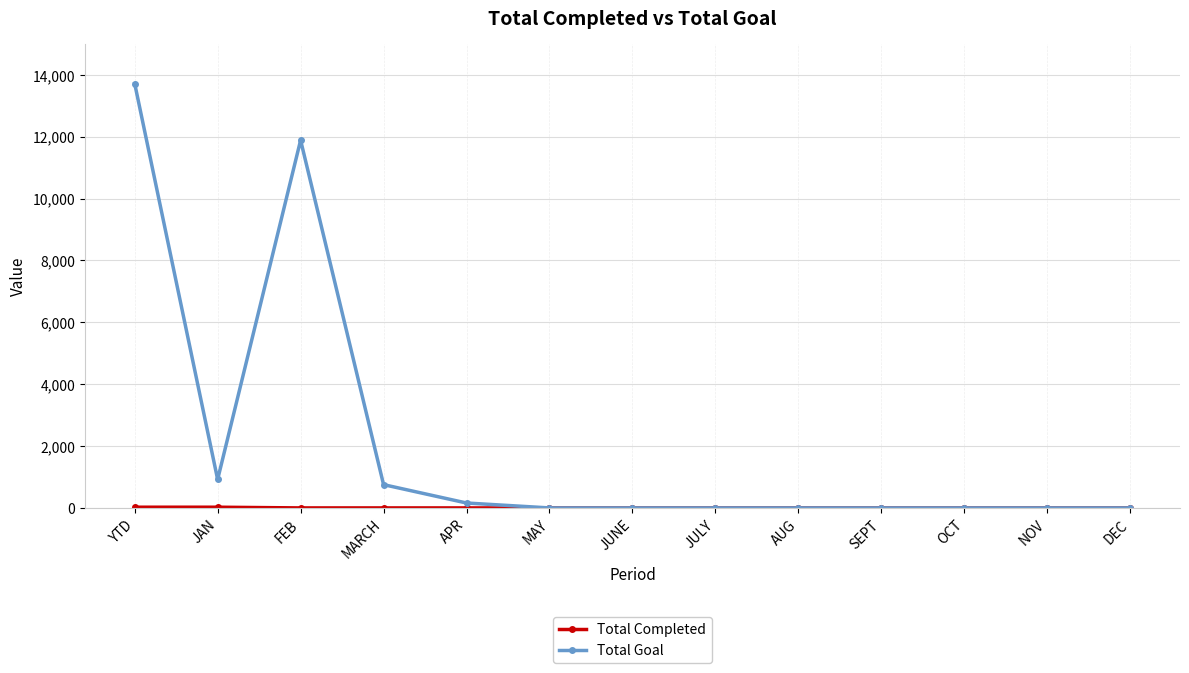

At how many categories does at least one series exceed 1669?

2